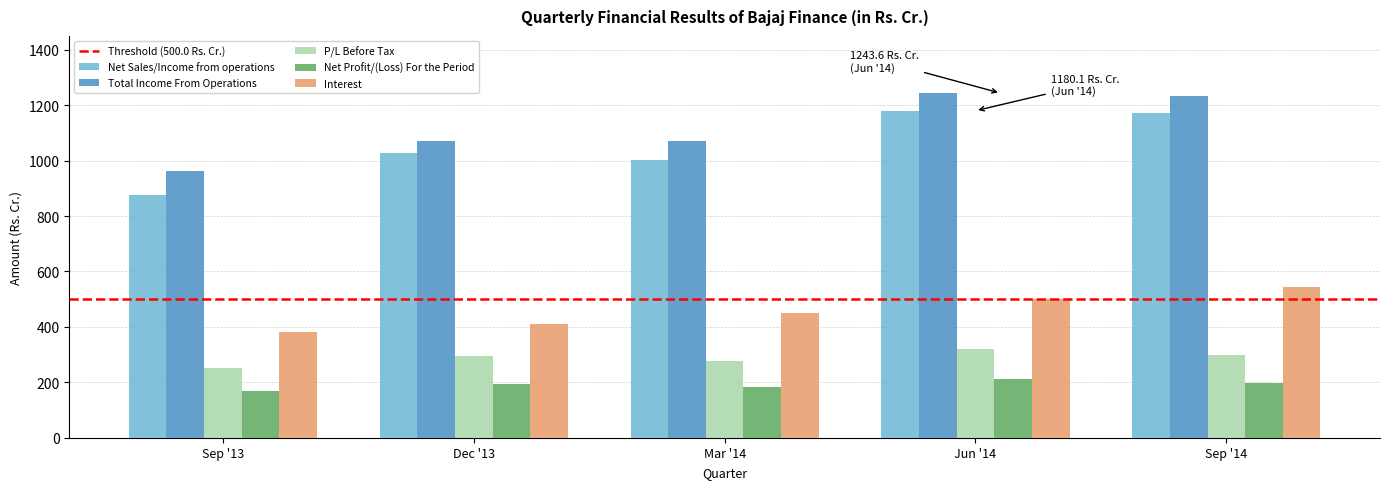

What value does the Interest series have at Sep '13?

382.1